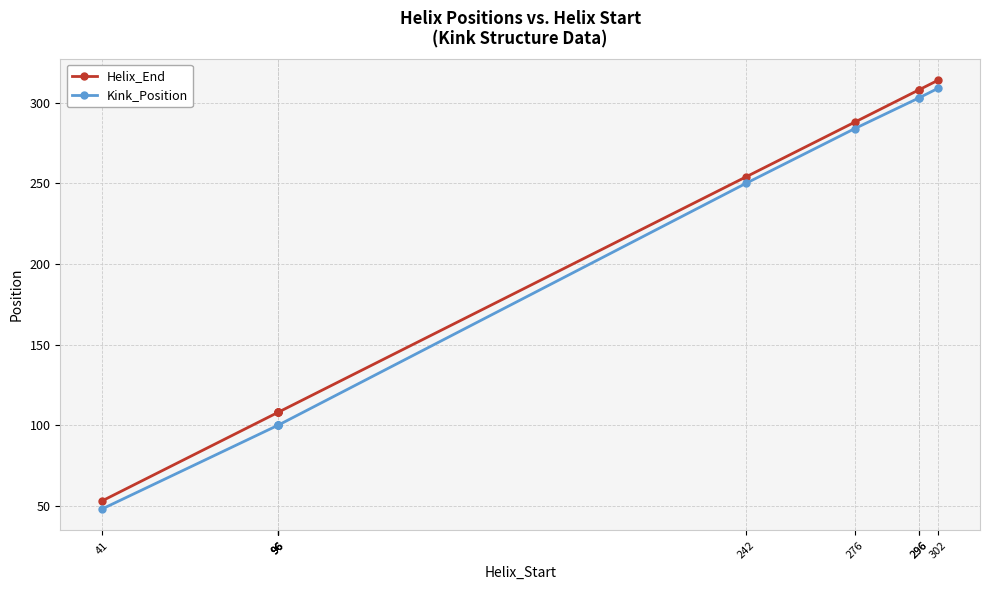

Which has a higher value, 96 or 96?

96